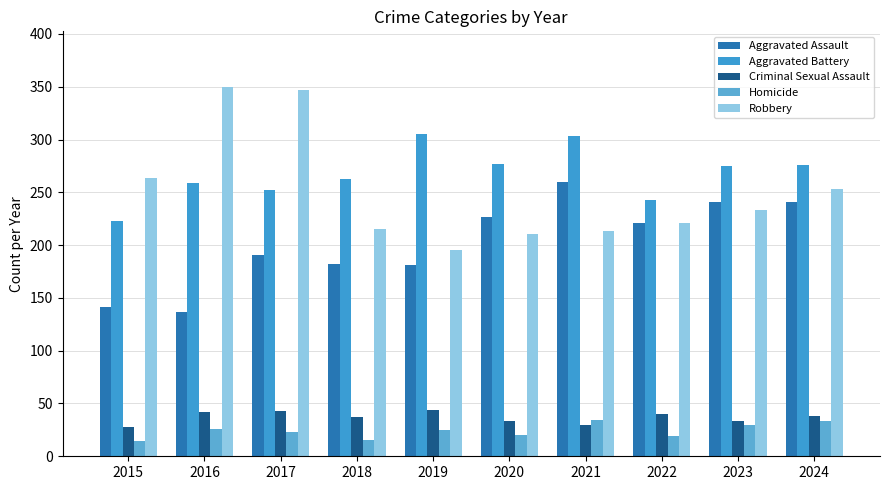

Is it true that Aggravated Assault equals 241 at 2024?

True